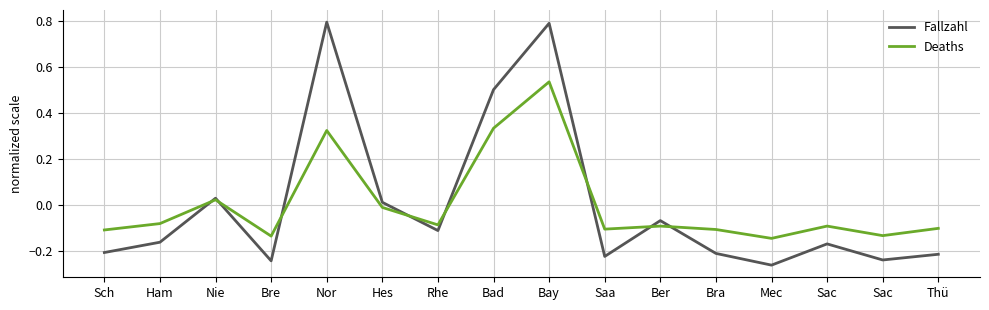

What is the label of the 14th point from the right?

Nie